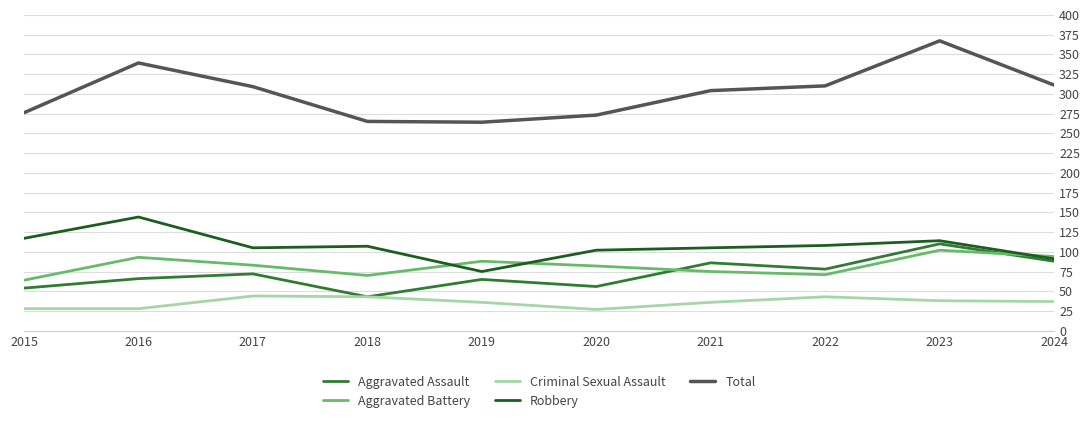

Which series has the widest spread of values?

Total